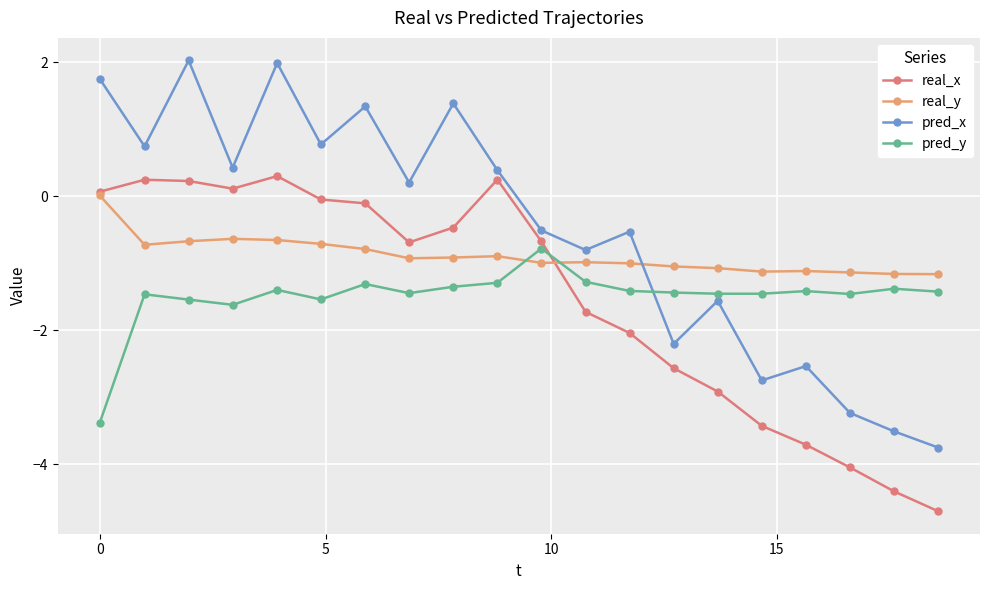

Which series ends up on top after the final intersection of pred_y and real_y?

real_y